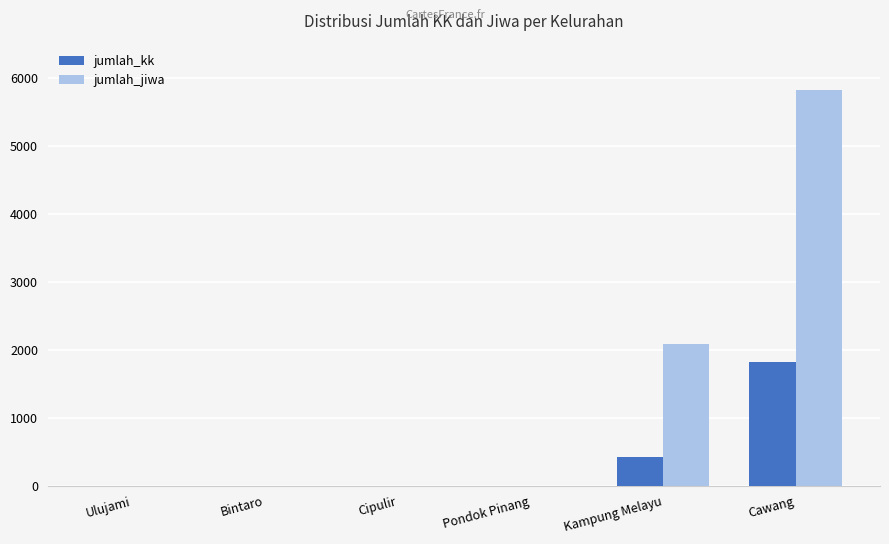

What is the maximum value for jumlah_jiwa?

5817